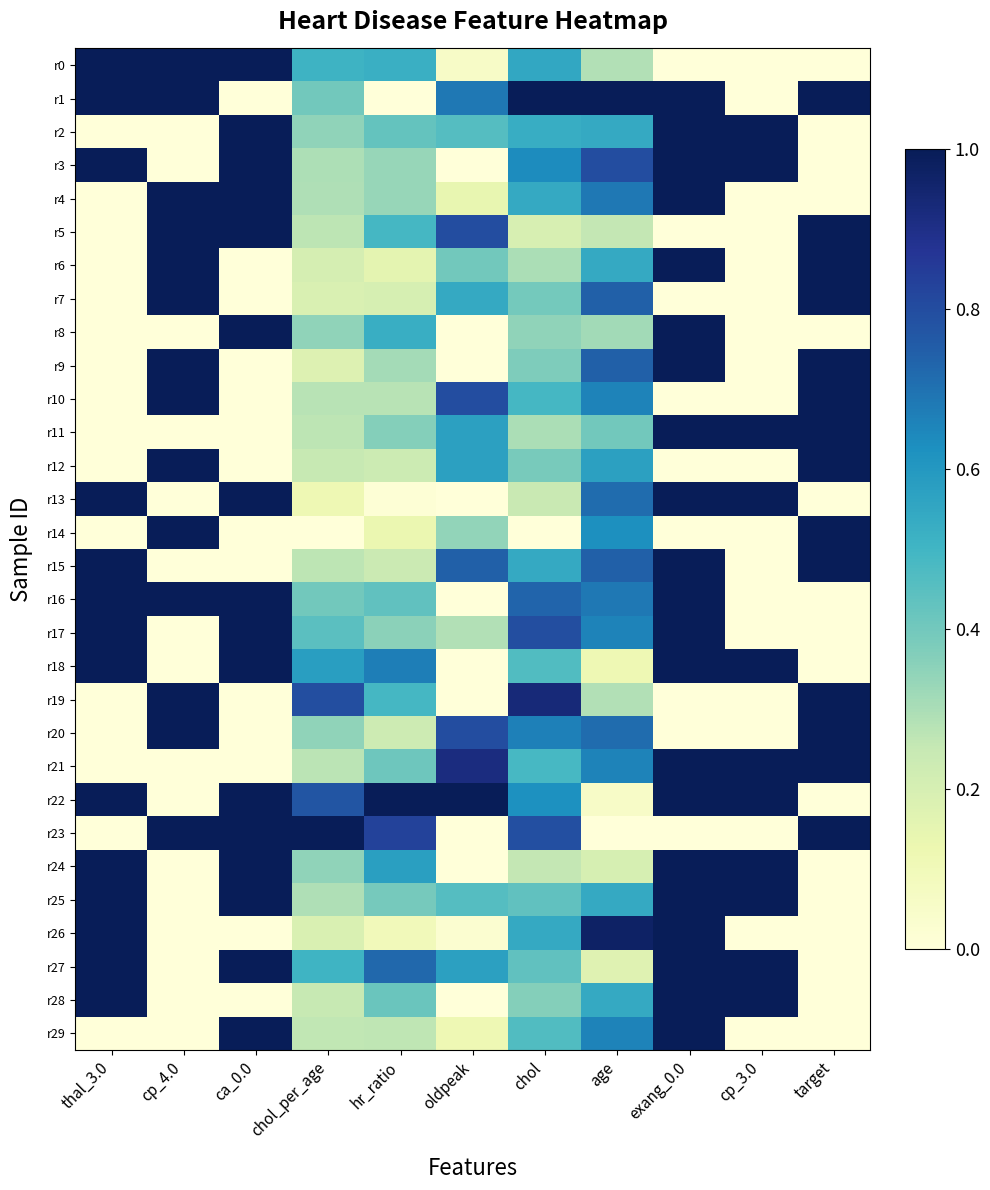

At which category is the sum across all series the highest?

exang_0.0